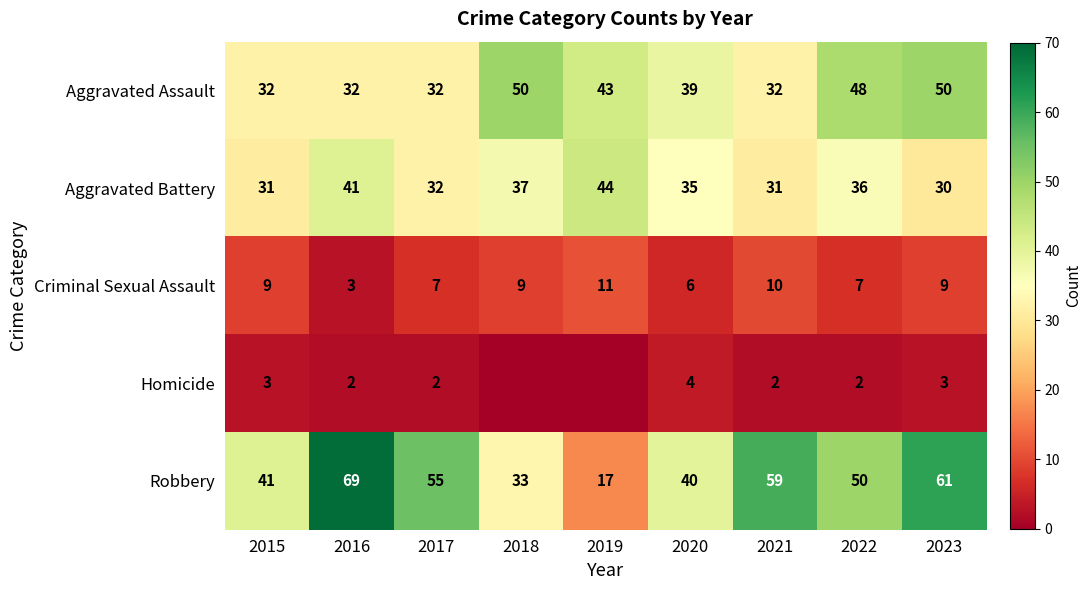

The Criminal Sexual Assault series shows 9 at 2023. True or false?

True